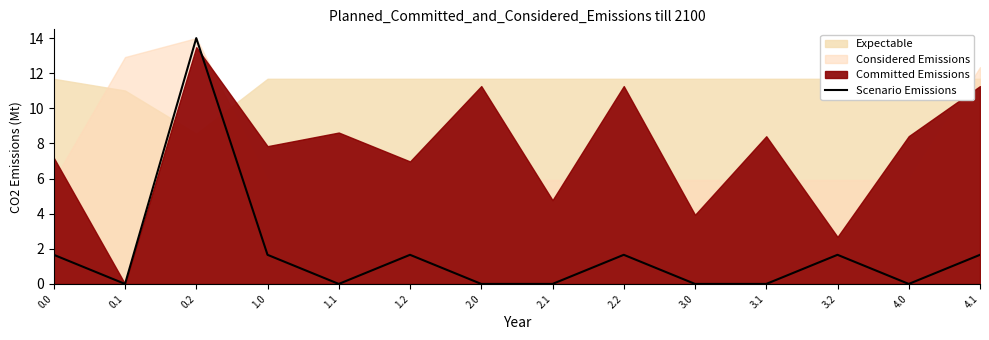

The chart shows a value of 1.7 at 2.2. True or false?

True